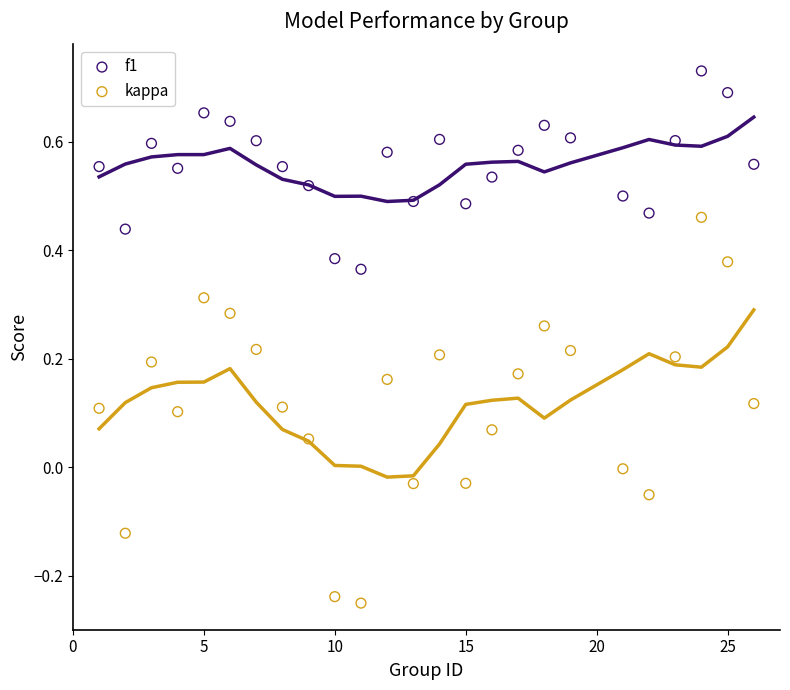

Which series contains the lowest Y value?

kappa